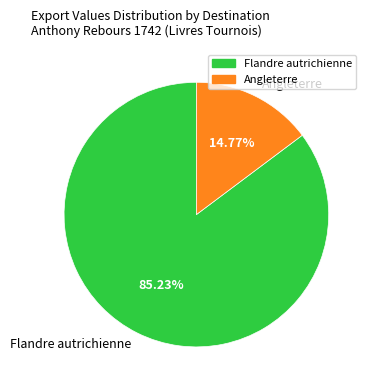

Rank the categories by value from lowest to highest.

Angleterre, Flandre autrichienne